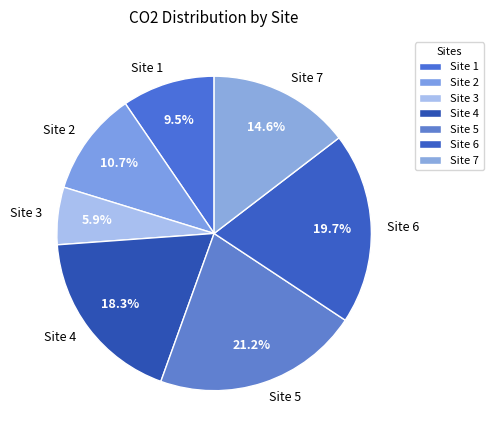

Count the number of slices in the pie.

7